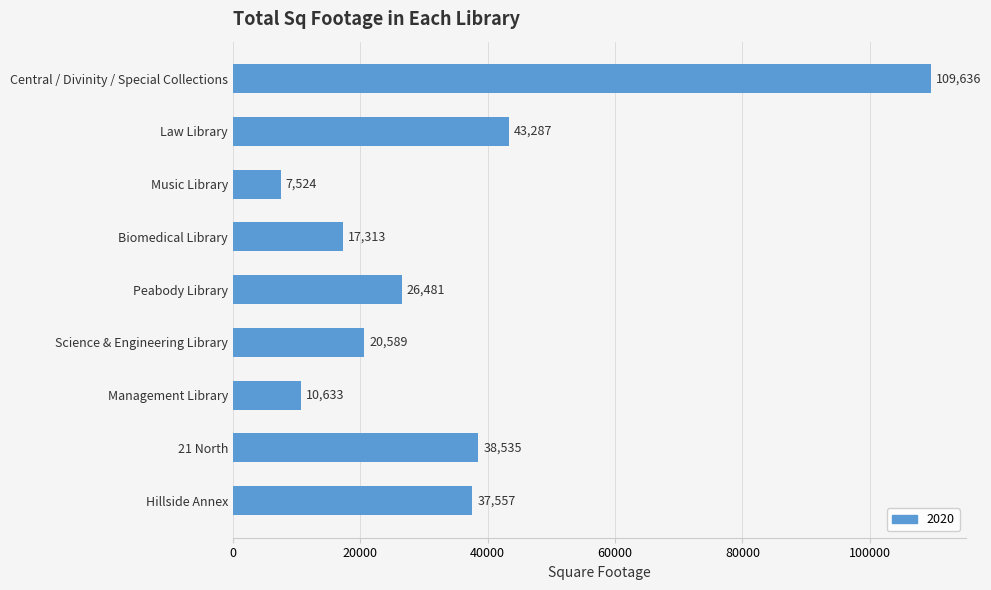

Reading top to bottom, transcribe all the data shown in this chart.

109636	43287	7524	17313	26481	20589	10633	38535	37557